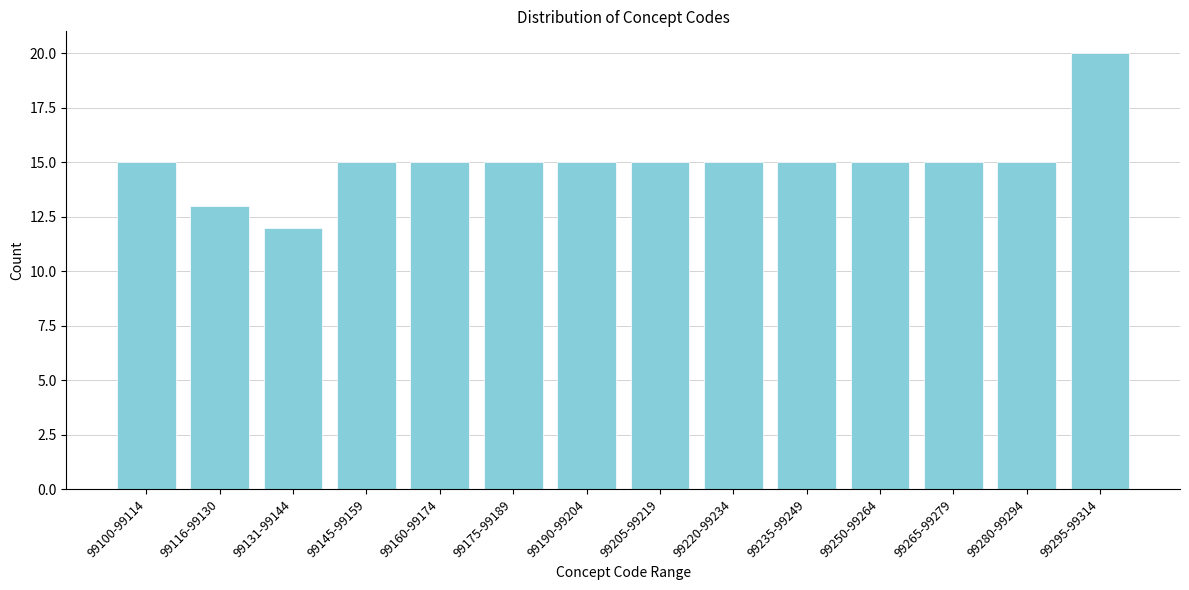

Reading right to left, list all the values displayed in this chart.

99295-99314=20	99280-99294=15	99265-99279=15	99250-99264=15	99235-99249=15	99220-99234=15	99205-99219=15	99190-99204=15	99175-99189=15	99160-99174=15	99145-99159=15	99131-99144=12	99116-99130=13	99100-99114=15